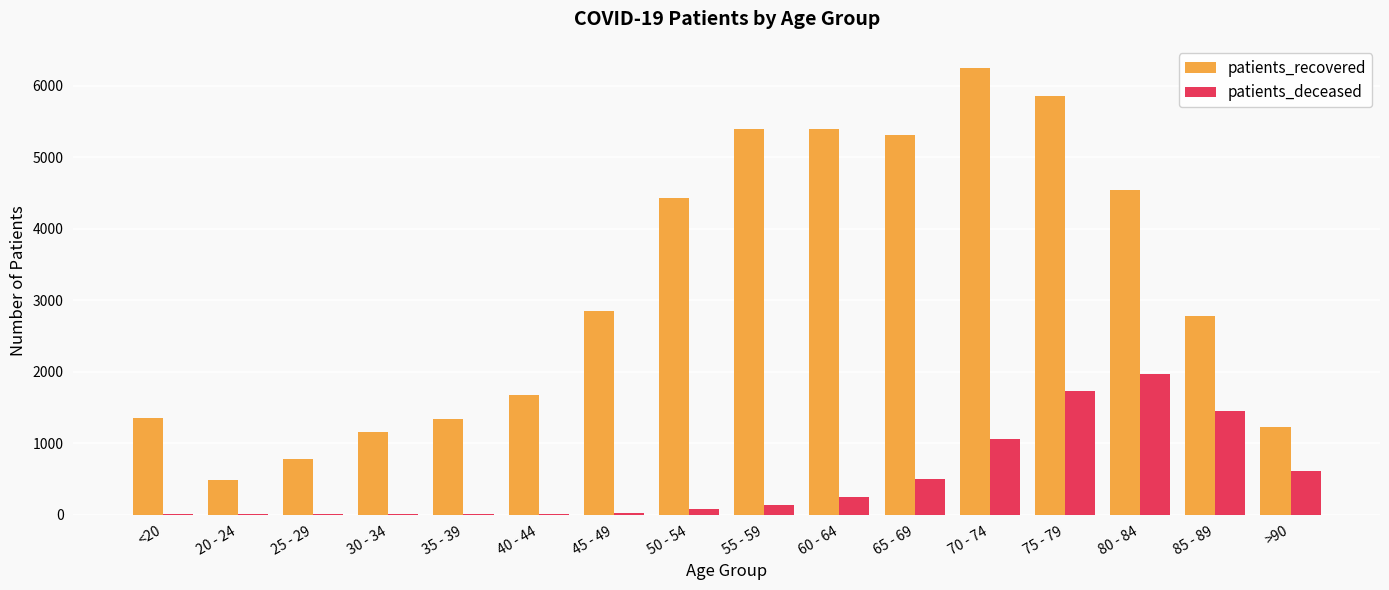

Where is patients_deceased nearest to the value 984?

70 - 74